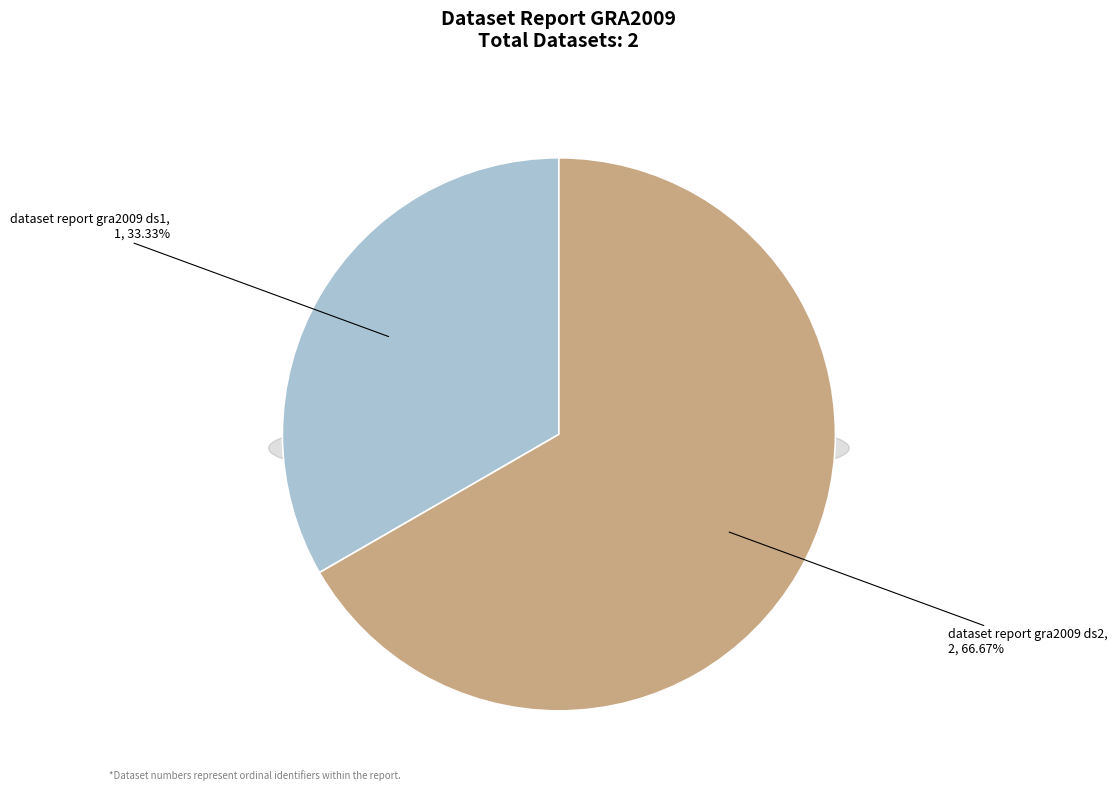

The dataset report gra2009 ds1 slice represents 44% of the pie. True or false?

False